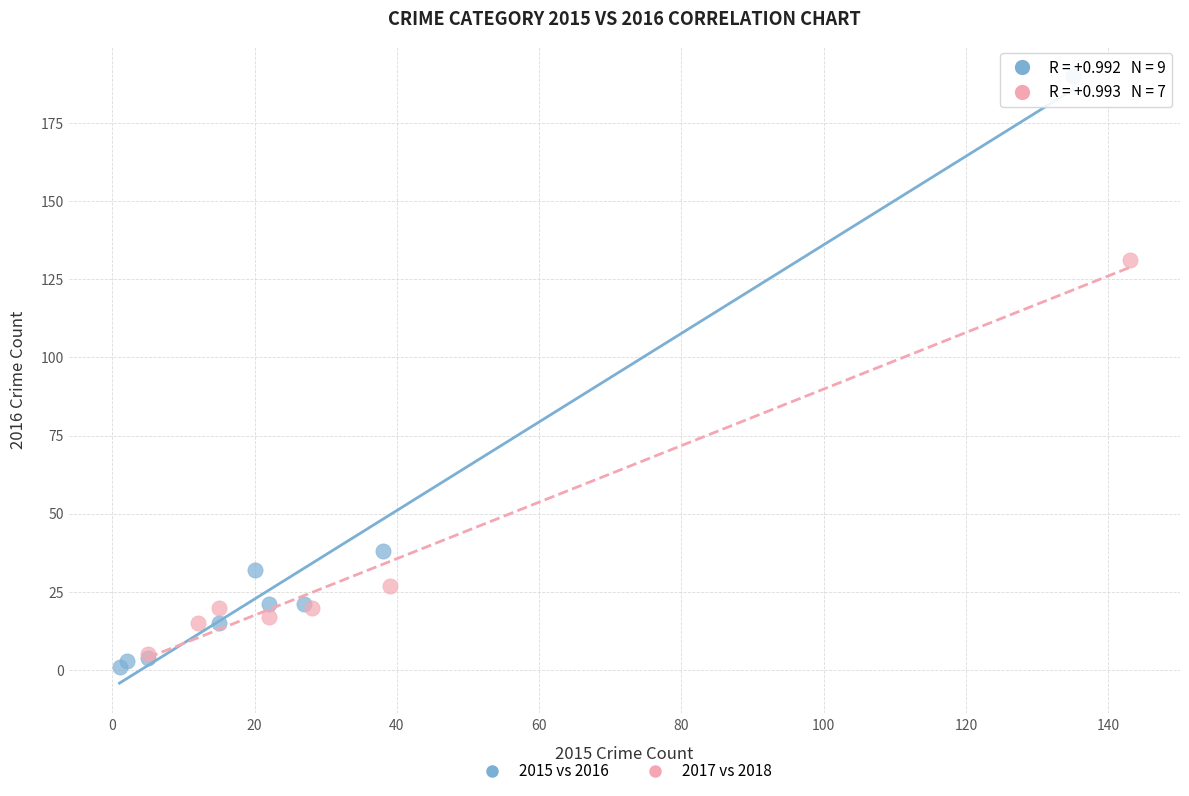

Which series has the widest spread of Y values?

2015 vs 2016